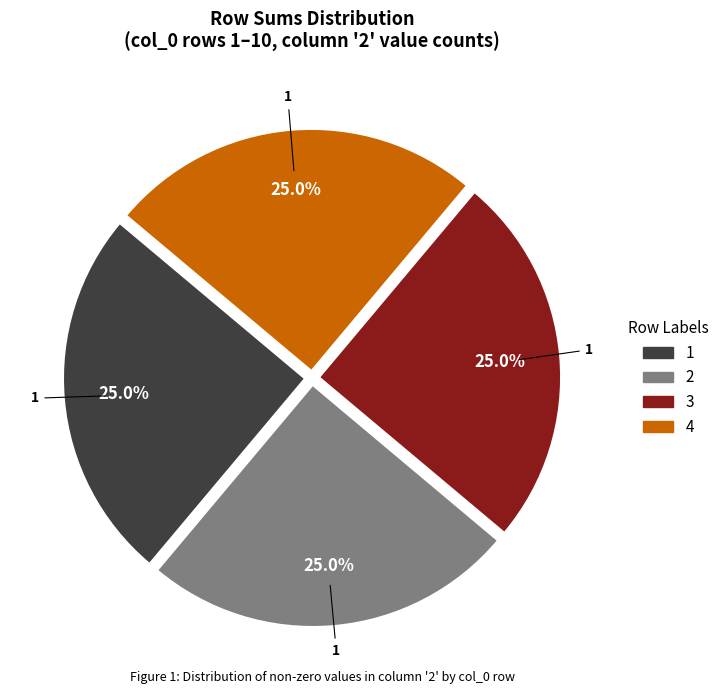

How many slices are in this pie chart?

4